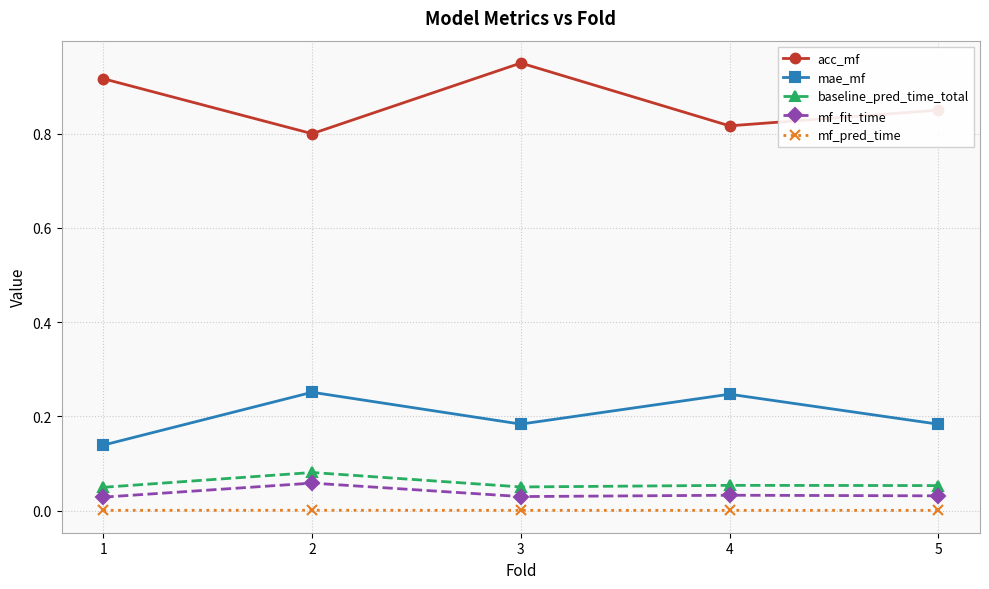

Is the value of mf_pred_time at 2 greater than the value of baseline_pred_time_total at 4?

No